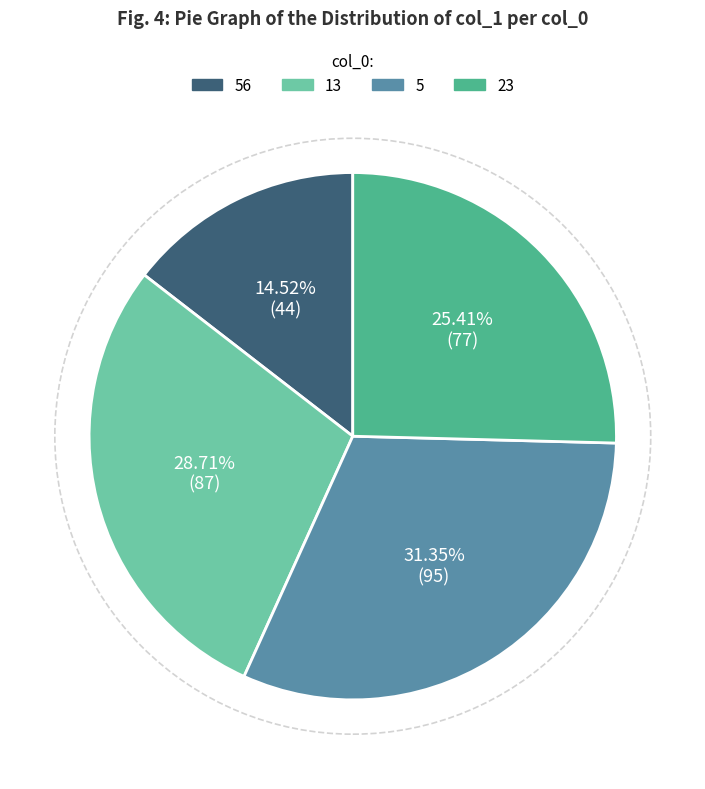

To the nearest percent, what is the average slice percentage?

25%